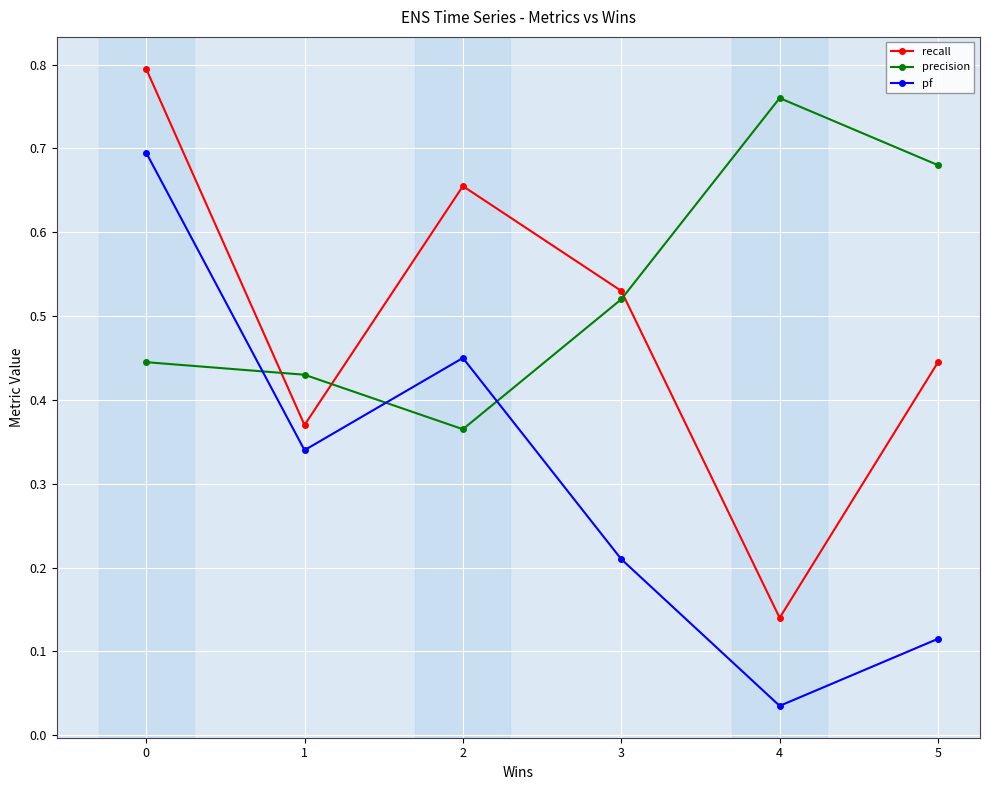

Which category has the lowest value across all series?

4